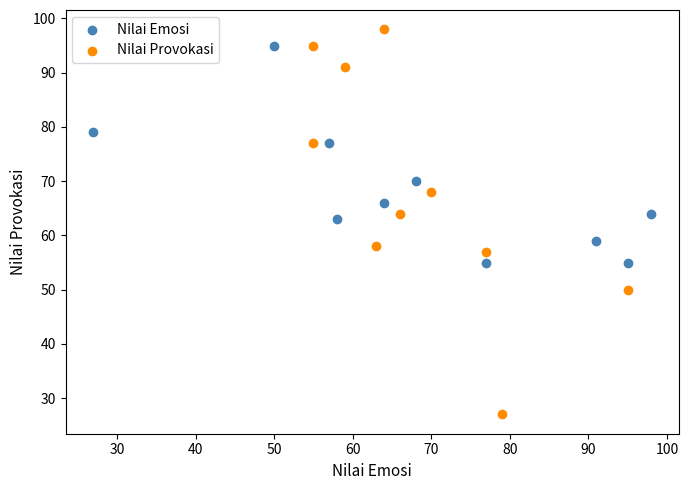

Which series has the largest Y range (max minus min)?

Nilai Provokasi